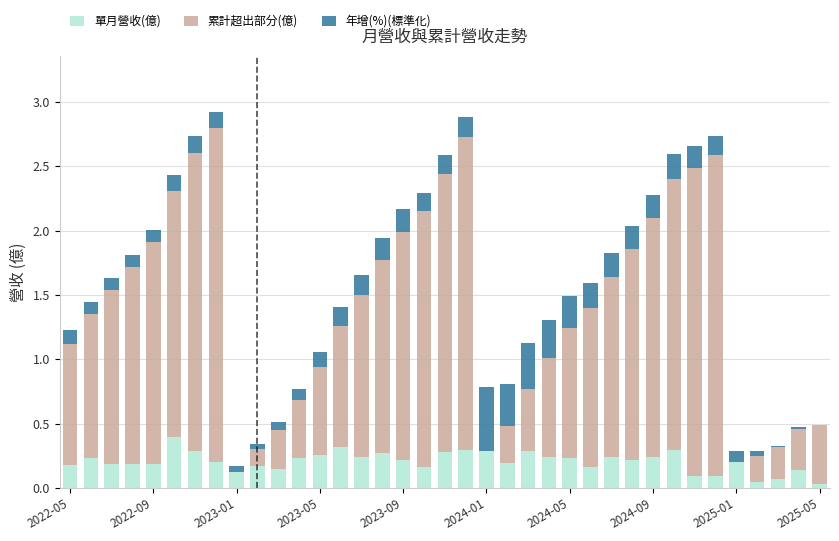

What are all the series names shown in the legend?

單月營收(億), 累計超出部分(億), 年增(%)(標準化)